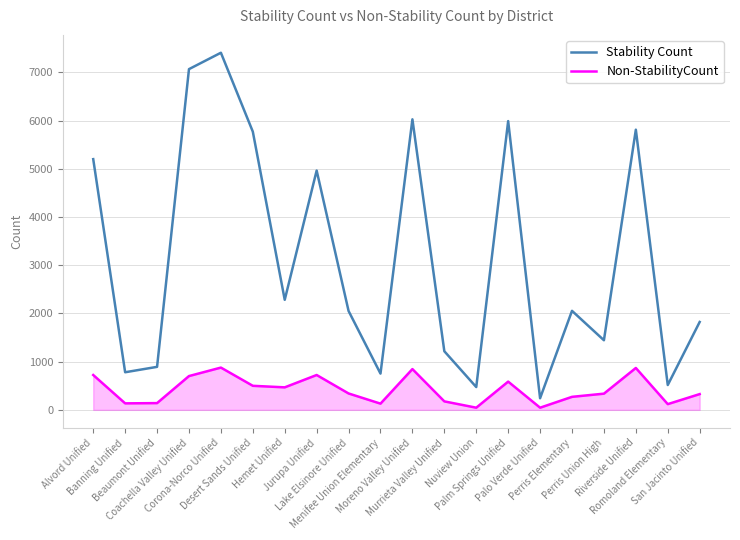

List the series in order of their overall mean, highest first.

Stability Count, Non-StabilityCount